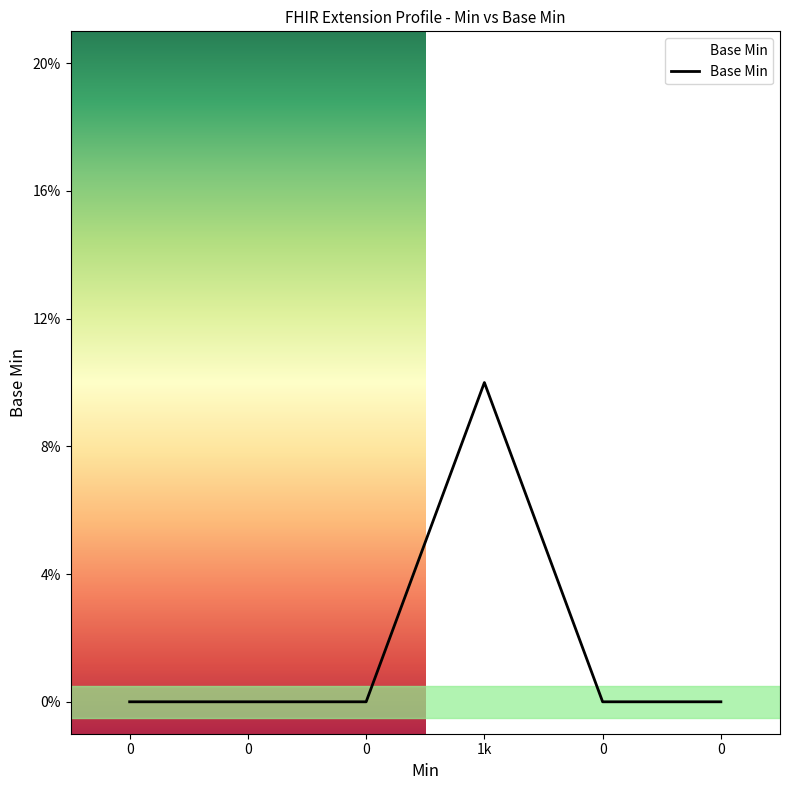

Does the chart display data point markers on the line(s)?

No